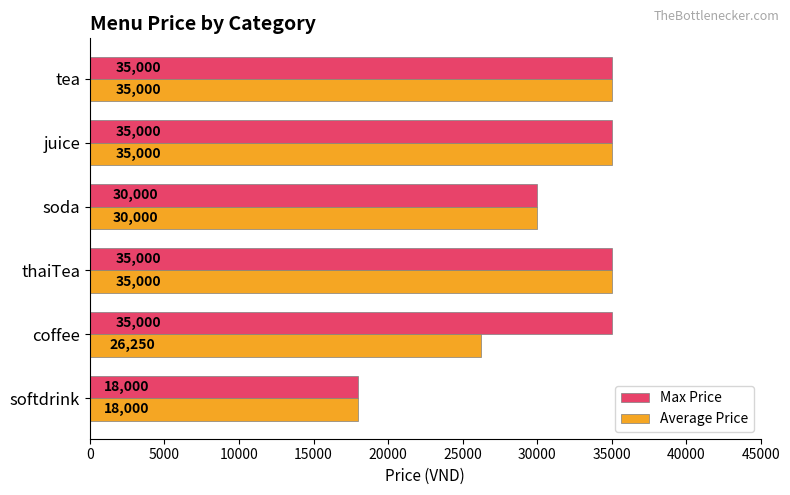

Which series changed the most between tea and coffee?

Average Price